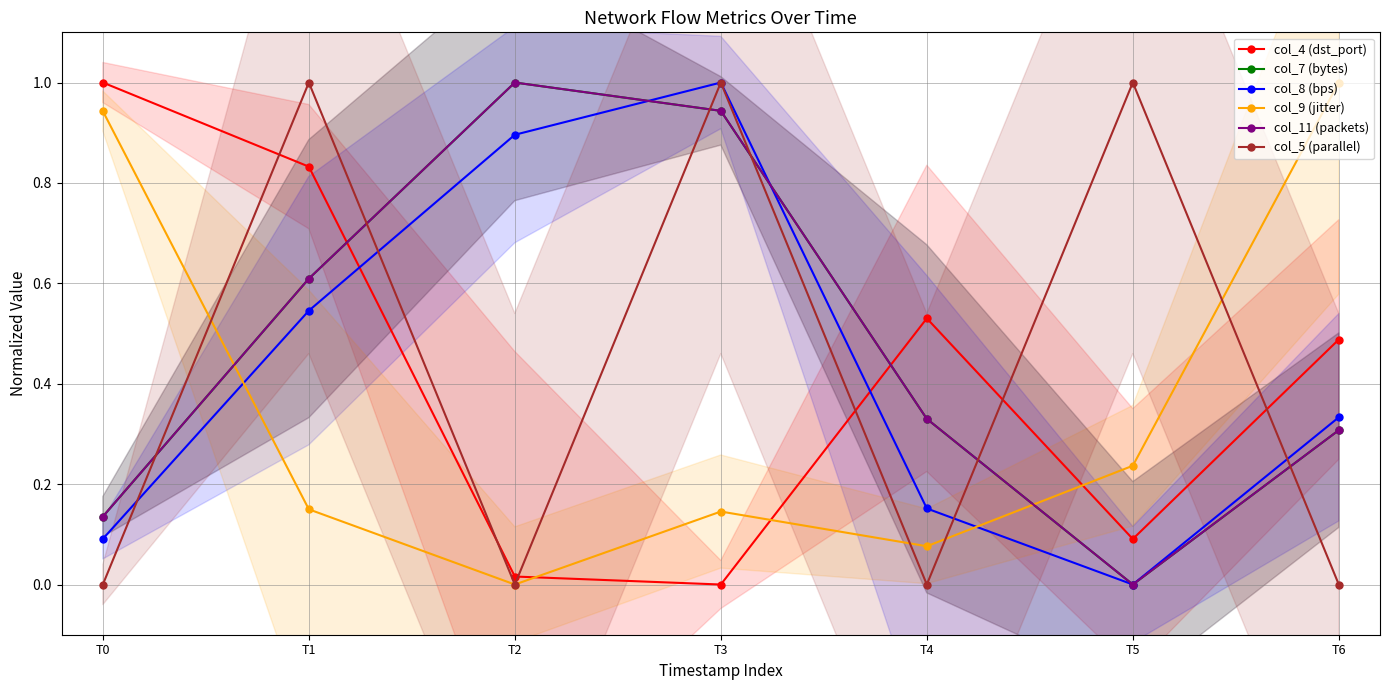

Reading left to right, transcribe all the data shown in this chart.

col_4 (dst_port): 1.0	0.8	0.0	0.0	0.5	0.1	0.5
col_7 (bytes): 0.1	0.6	1.0	0.9	0.3	0.0	0.3
col_8 (bps): 0.1	0.5	0.9	1.0	0.2	0.0	0.3
col_9 (jitter): 0.9	0.1	0.0	0.1	0.1	0.2	1.0
col_11 (packets): 0.1	0.6	1.0	0.9	0.3	0.0	0.3
col_5 (parallel): 0.0	1.0	0.0	1.0	0.0	1.0	0.0